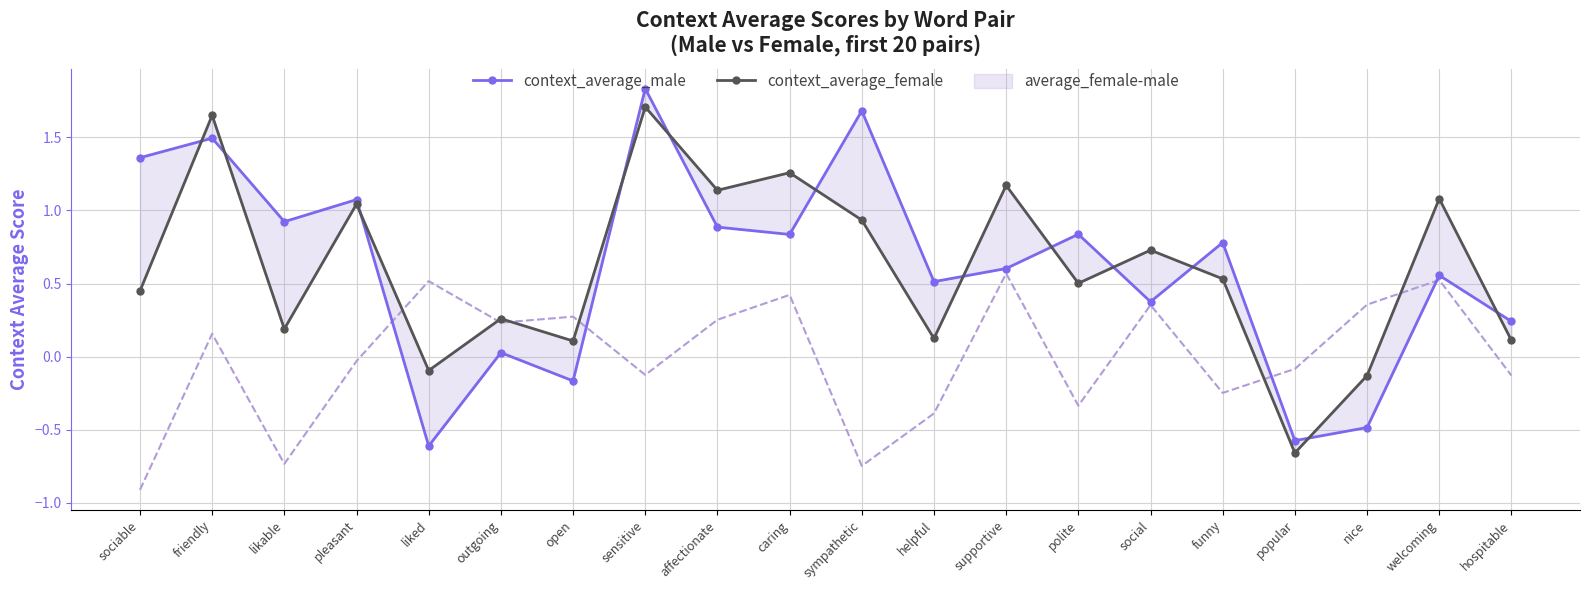

Which series changed the most between likable and popular?

context_average_male